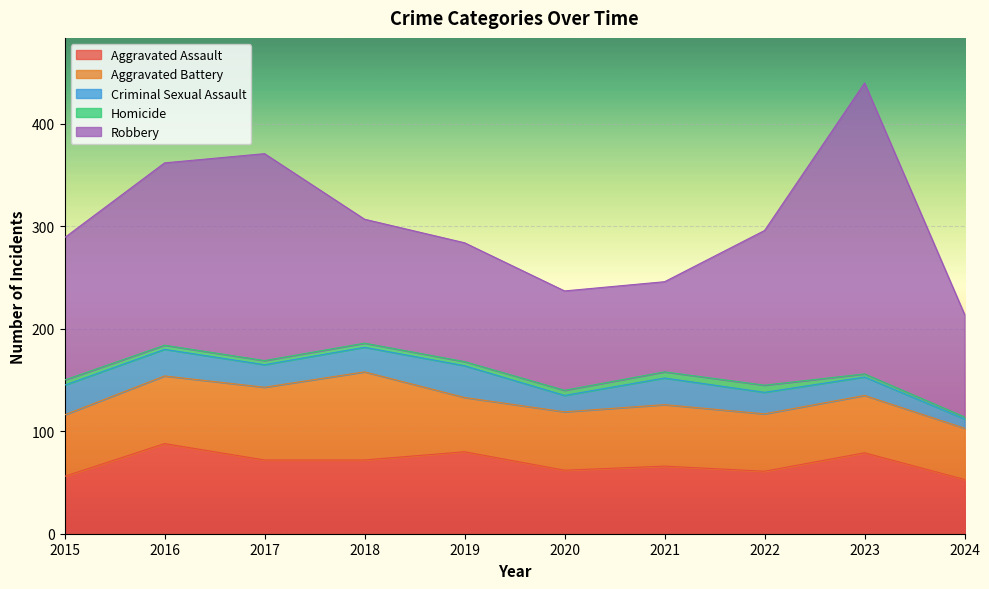

How many interior local valleys does the Criminal Sexual Assault series have?

2